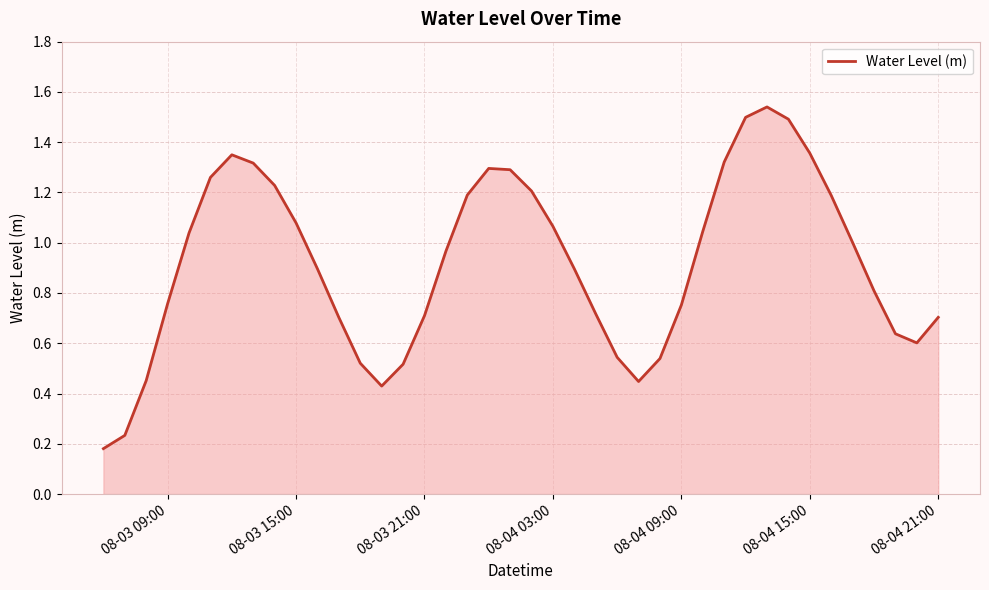

What is the sum of all values?

36.8